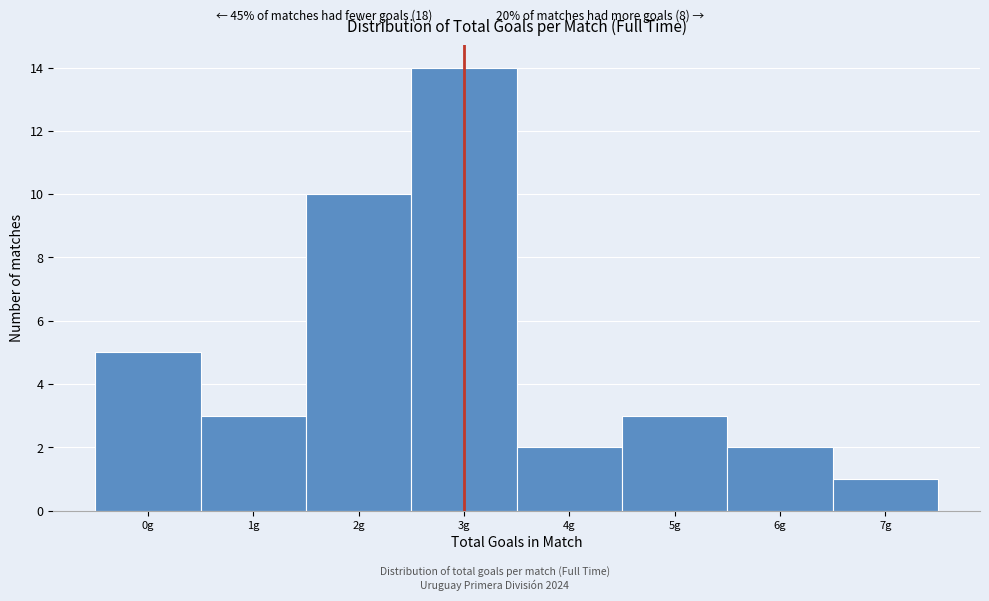

Which range on the x-axis has the tallest bar?

2.5 to 3.5